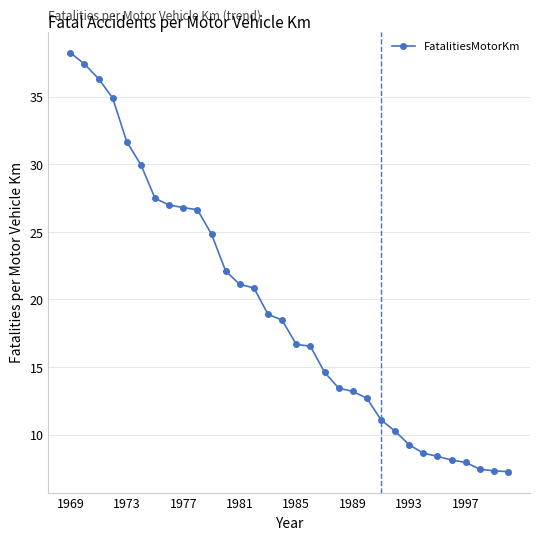

What is the sum of all values?

615.6